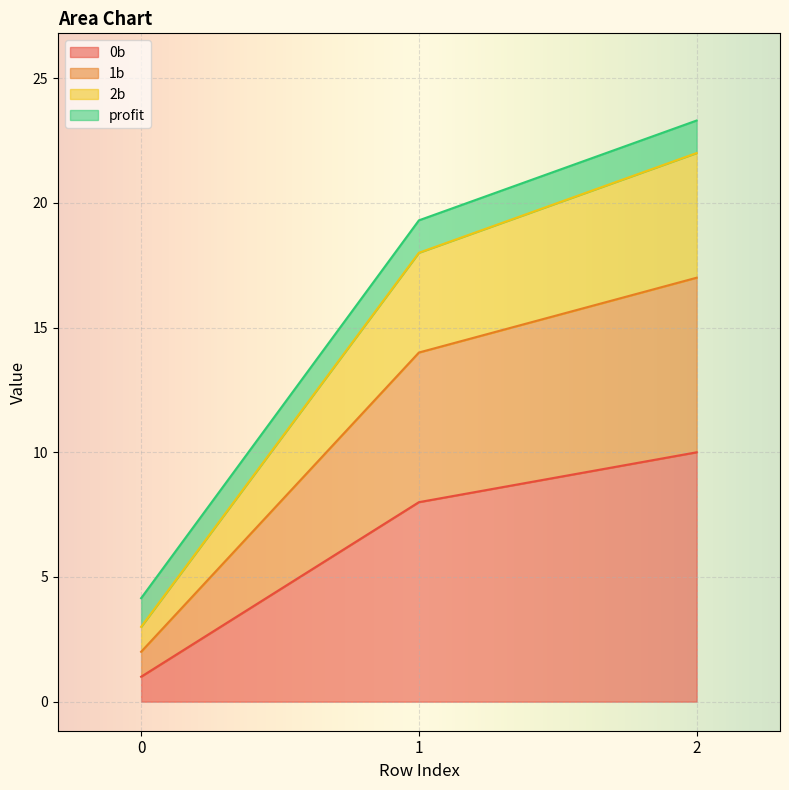

The value of 2b at 0 is 1.4. True or false?

False